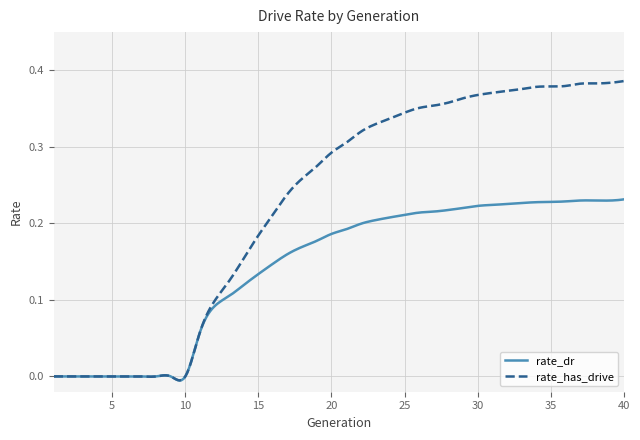

Rank the series by their maximum value, from lowest to highest.

rate_dr, rate_has_drive